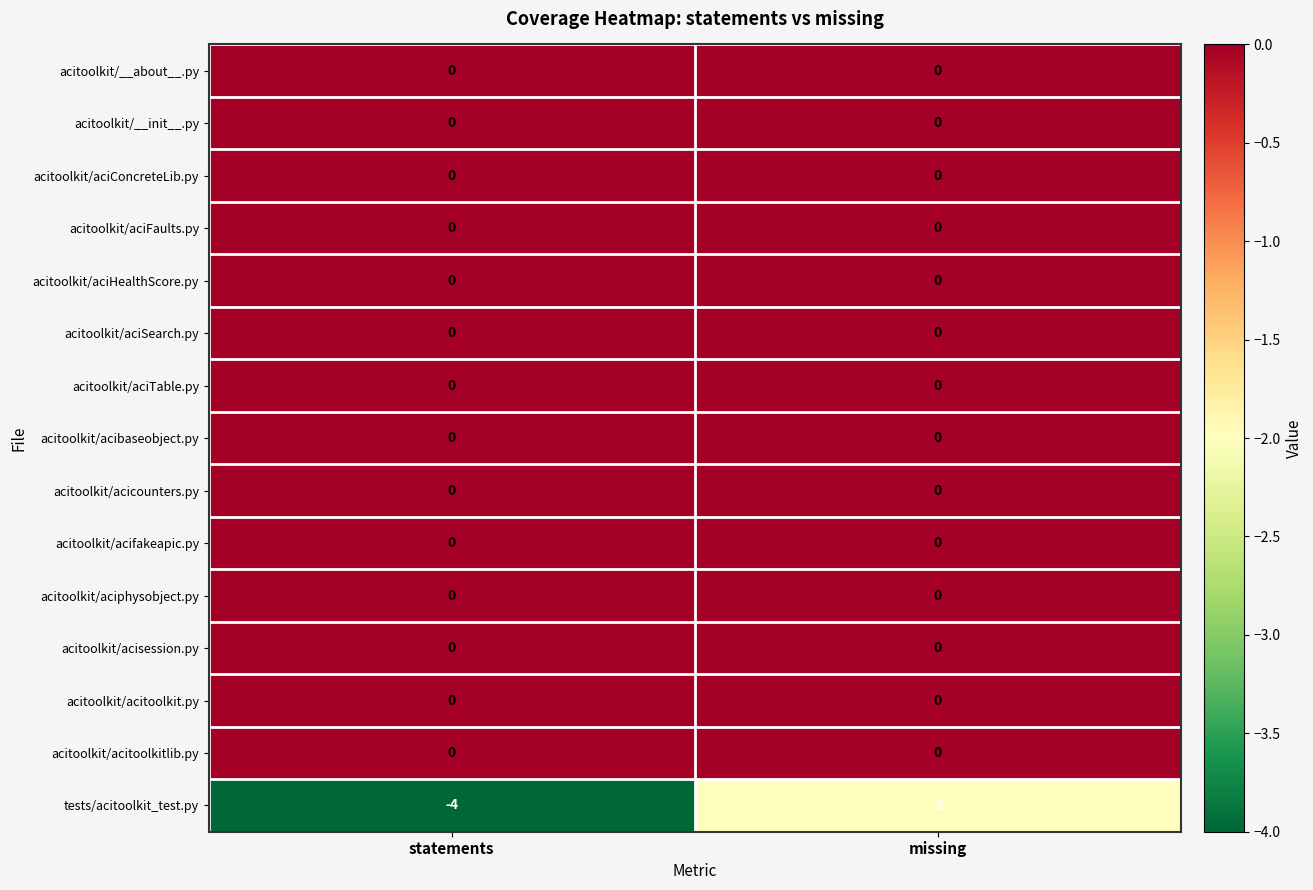

Reading left to right, what are all the values shown in this chart?

acitoolkit/__about__.py: 0	0
acitoolkit/__init__.py: 0	0
acitoolkit/aciConcreteLib.py: 0	0
acitoolkit/aciFaults.py: 0	0
acitoolkit/aciHealthScore.py: 0	0
acitoolkit/aciSearch.py: 0	0
acitoolkit/aciTable.py: 0	0
acitoolkit/acibaseobject.py: 0	0
acitoolkit/acicounters.py: 0	0
acitoolkit/acifakeapic.py: 0	0
acitoolkit/aciphysobject.py: 0	0
acitoolkit/acisession.py: 0	0
acitoolkit/acitoolkit.py: 0	0
acitoolkit/acitoolkitlib.py: 0	0
tests/acitoolkit_test.py: -4	-2